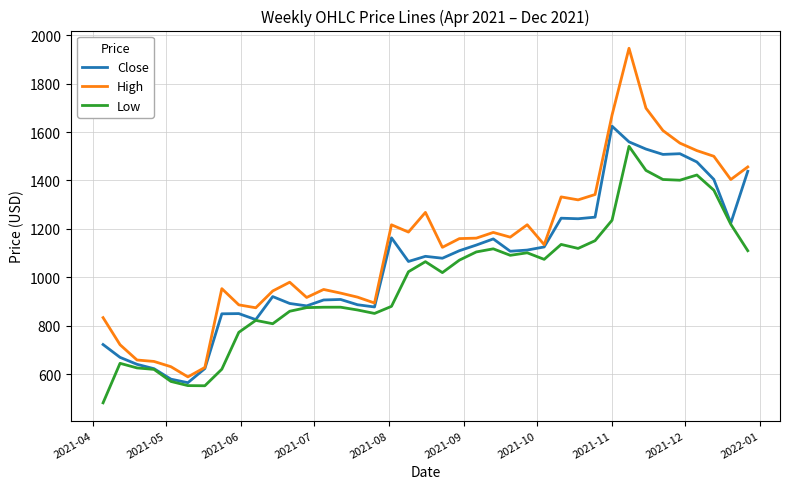

True or false: High and Low intersect in this chart.

False